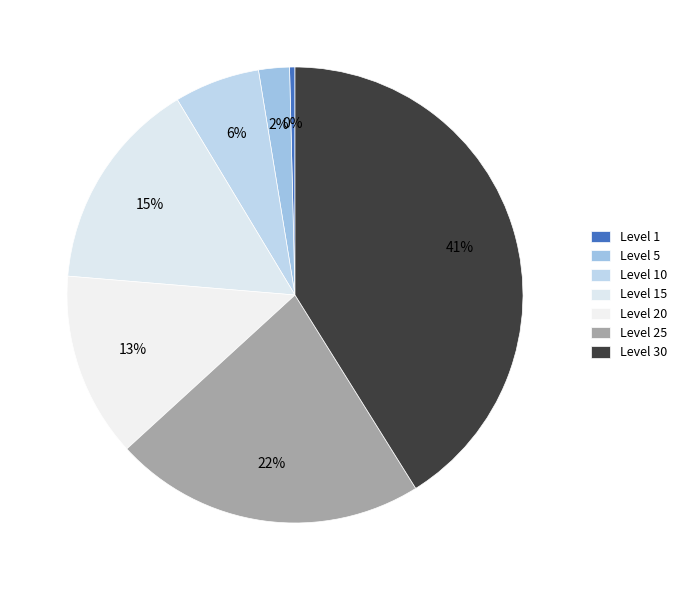

What is the smallest slice in the pie chart?

Level 1